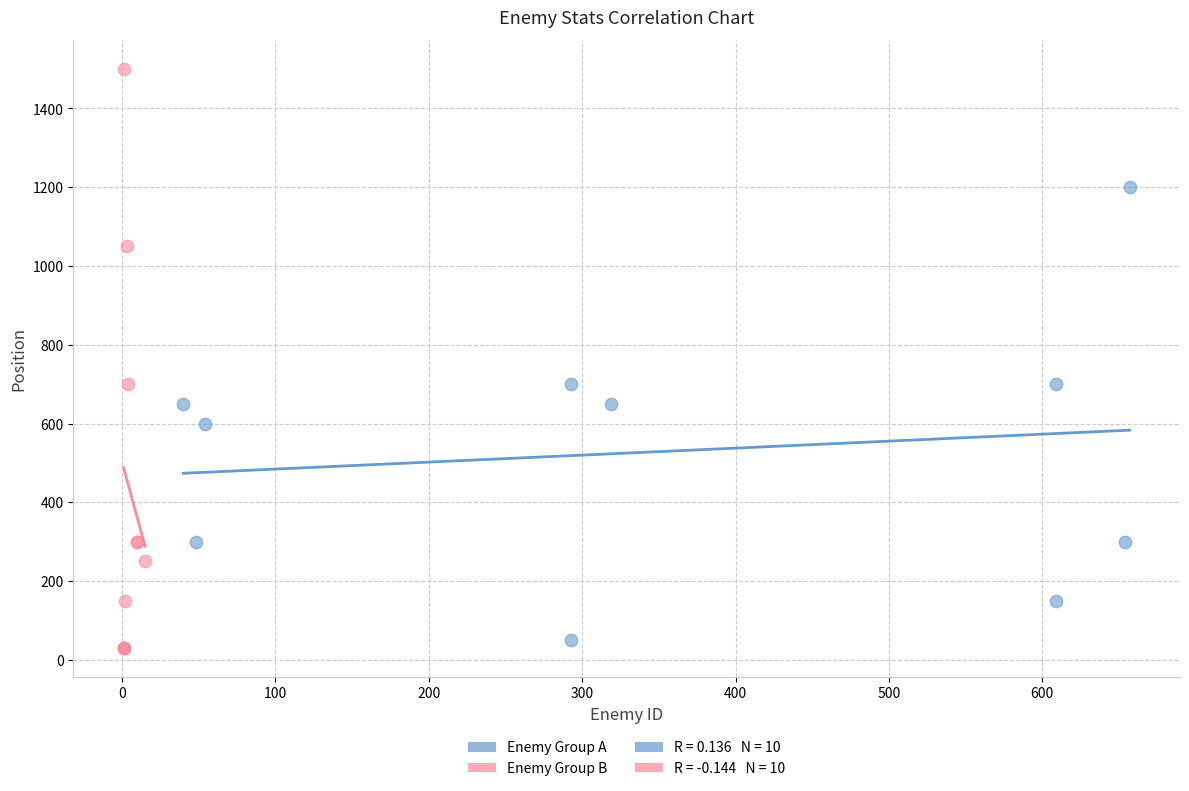

Which series reaches the maximum Y coordinate?

Enemy Group B